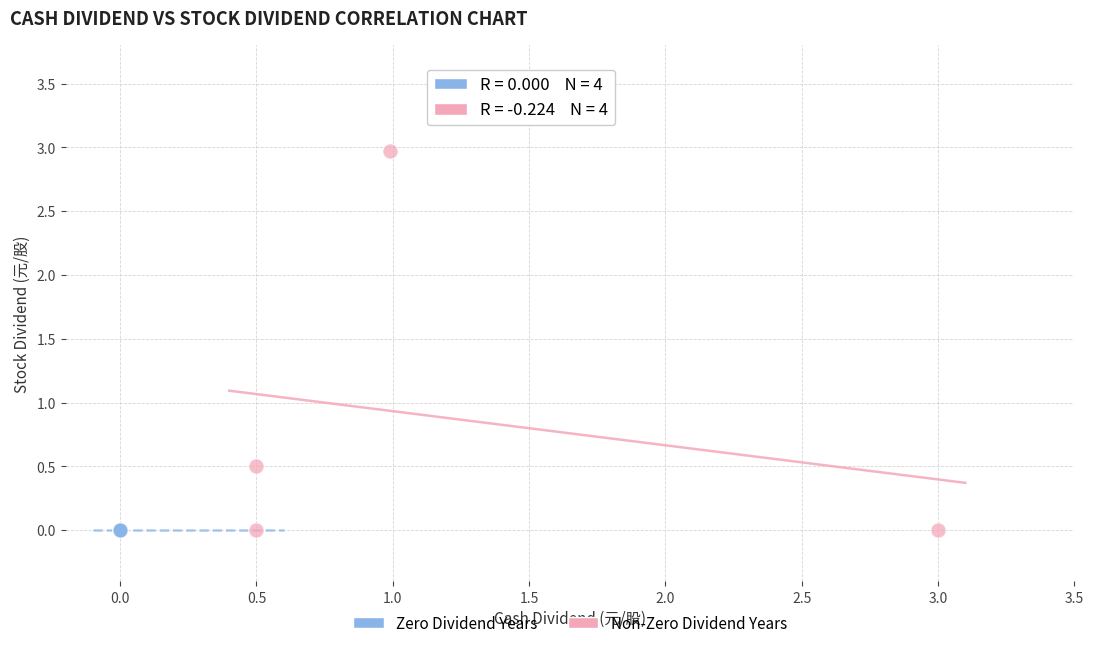

Which series reaches the maximum Y coordinate?

Non-Zero Dividend Years